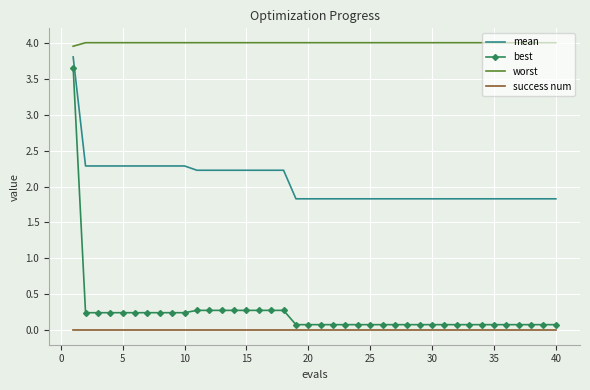

True or false: success num and worst cross at least once.

False